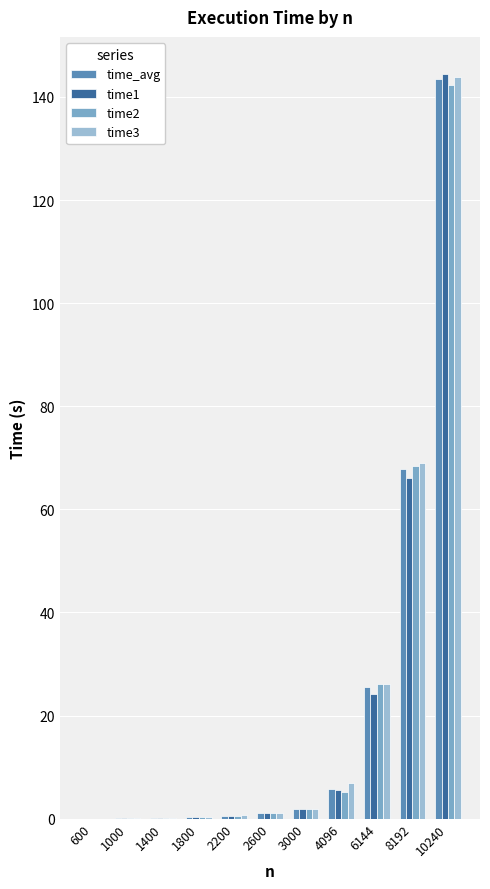

The value of time2 at 1800 is 0.3. True or false?

True